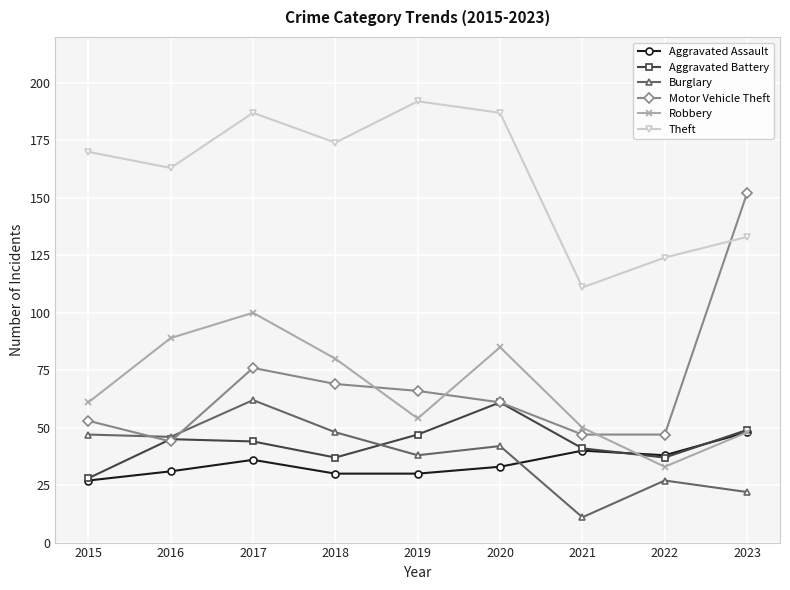

What is the highest value of the Motor Vehicle Theft series?

152